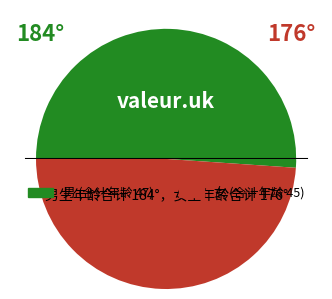

Is there any slice that represents more than half of the pie?

Yes